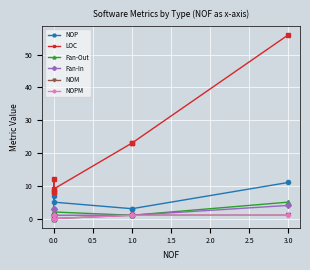

How many values in the Fan-Out series are below 1?

2